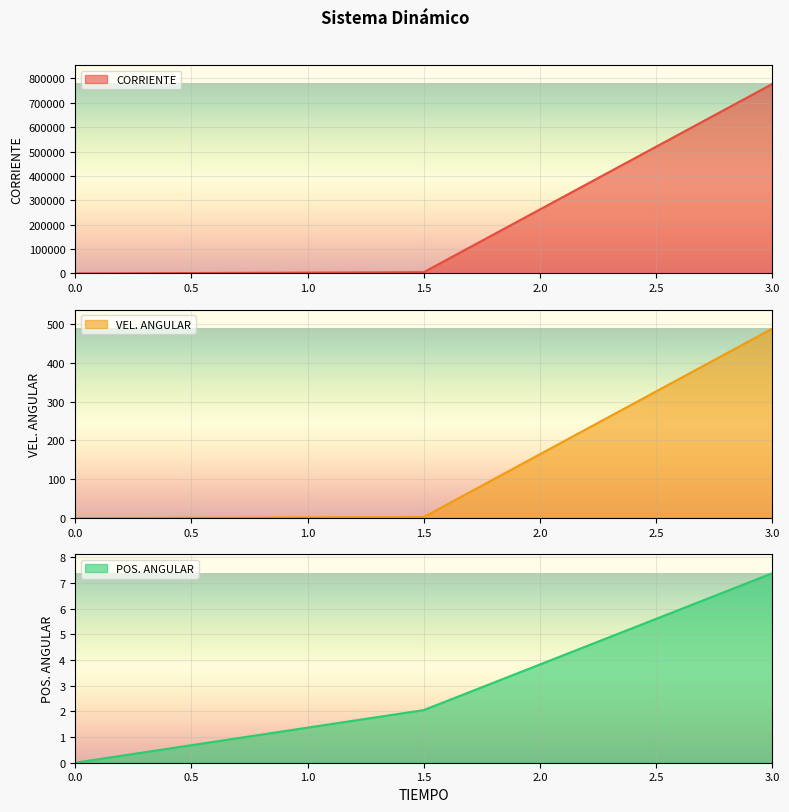

At which label is VEL. ANGULAR closest to 243?

1.5